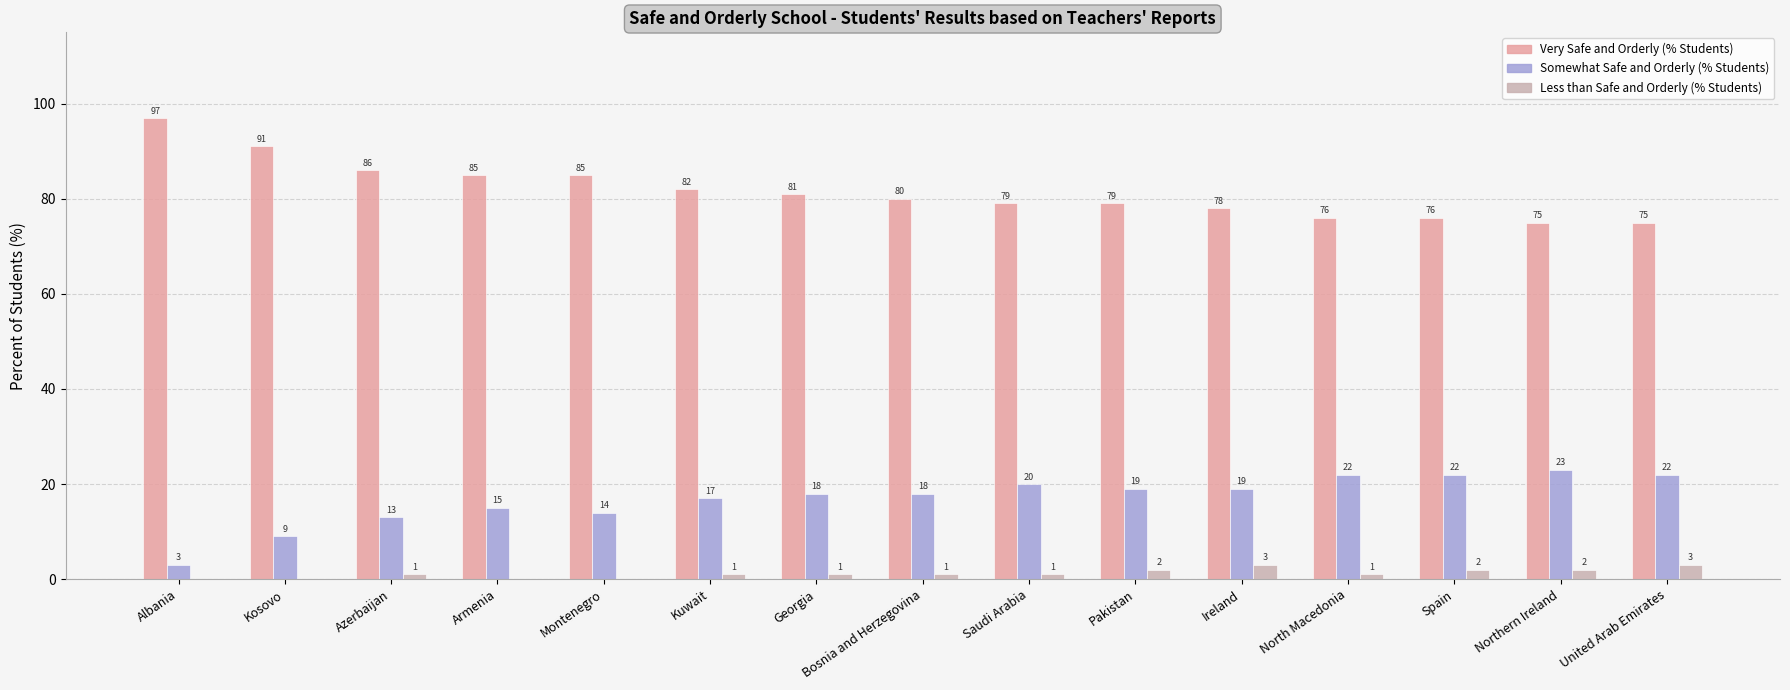

Which series has the widest spread of values?

Very Safe and Orderly (% Students)